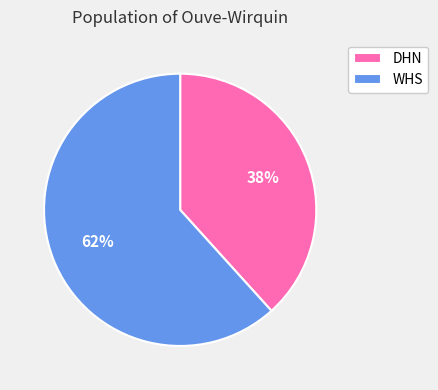

Combined, do WHS and DHN account for over 50%?

Yes